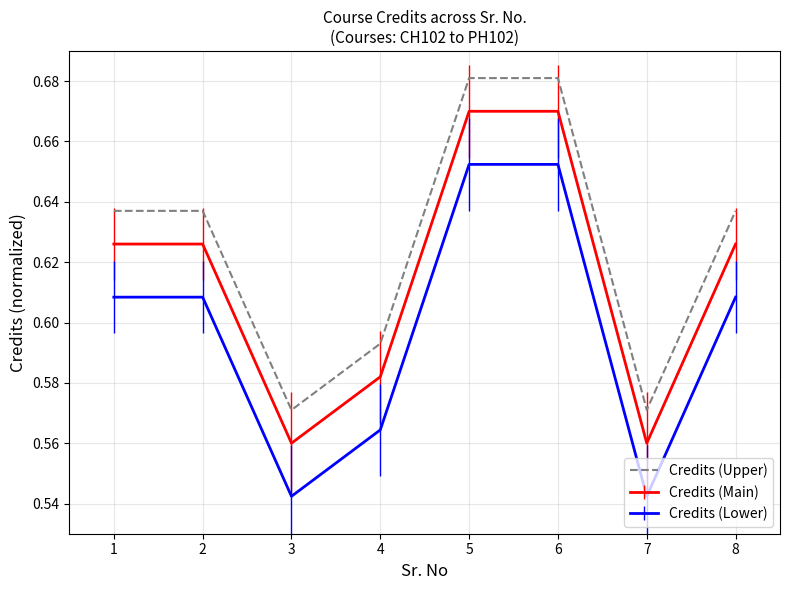

The Credits (Upper) series shows 0.3 at 1. True or false?

False